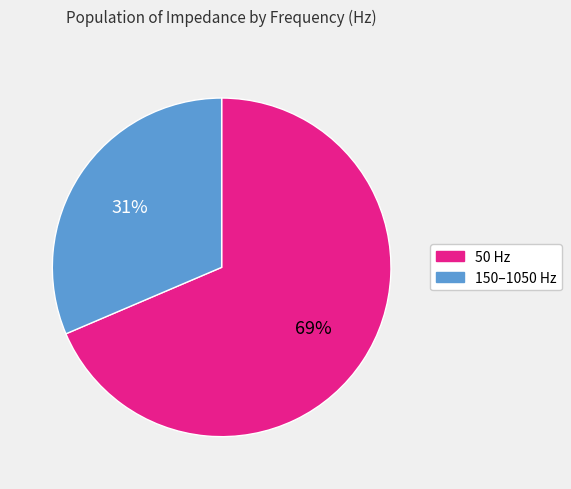

Does any single category account for the majority?

Yes